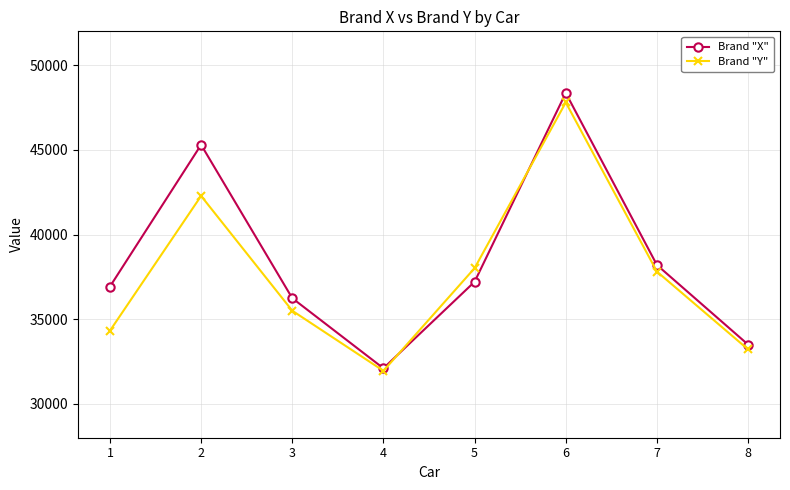

What is the value of the Brand "X" point at the 8th from the left?

33500